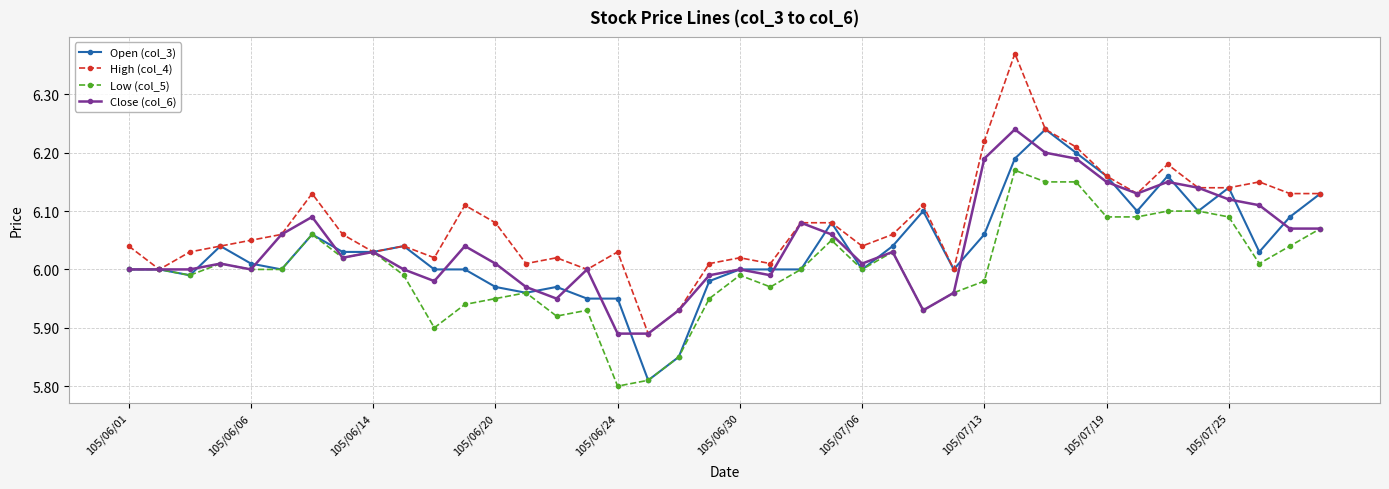

Which series has the widest spread of values?

High (col_4)